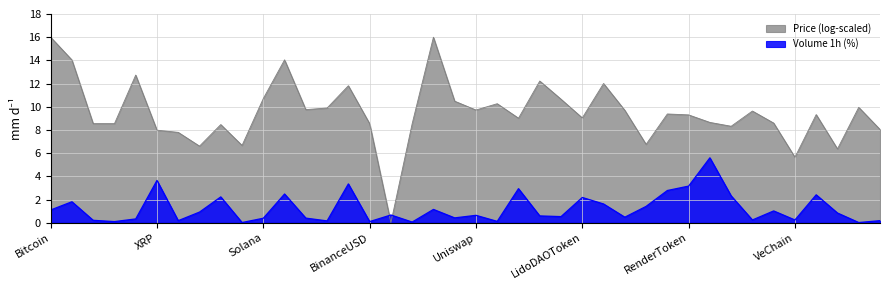

True or false: the data shows 3.1 at LidoDAOToken.

False